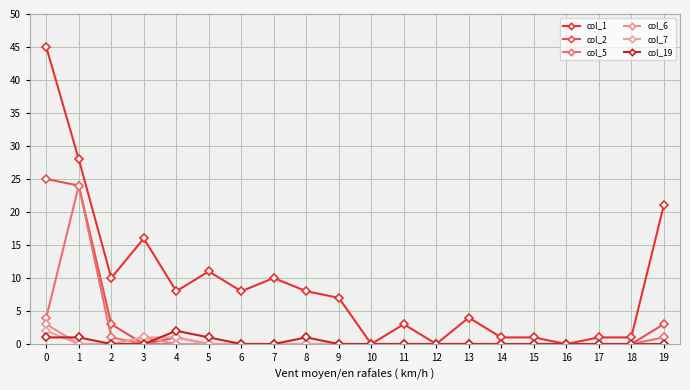

How many data points does each series have?

20